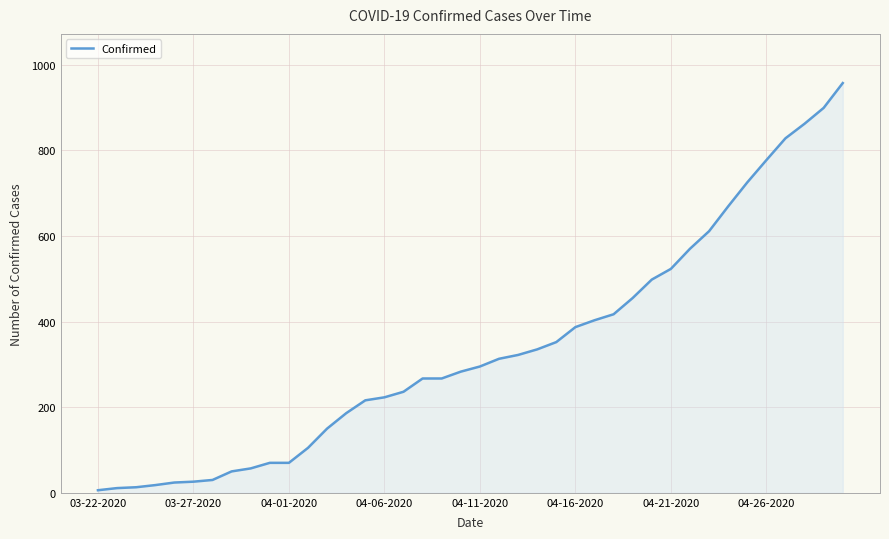

What is the maximum value shown in the chart?

957